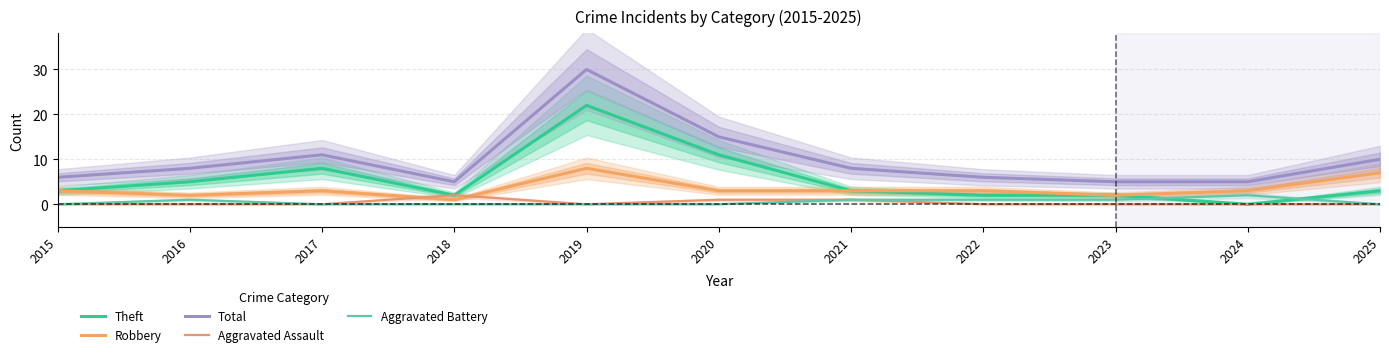

How many data points does each series have?

11